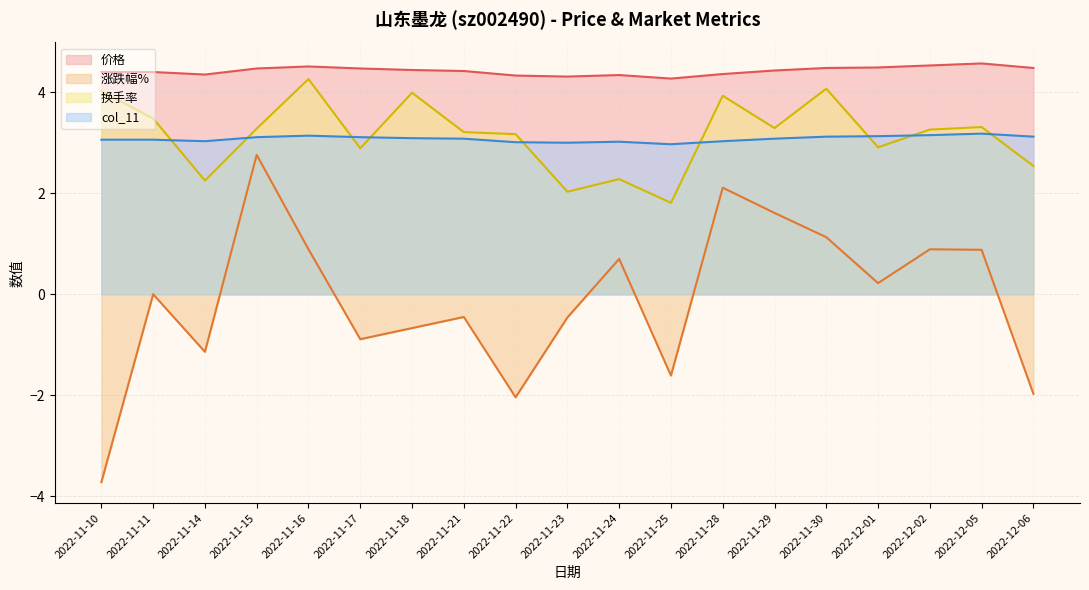

Reading left to right, transcribe all the data shown in this chart.

价格: 4.4	4.4	4.3	4.5	4.5	4.5	4.4	4.4	4.3	4.3	4.3	4.3	4.4	4.4	4.5	4.5	4.5	4.6	4.5
涨跌幅%: -3.7	0.0	-1.1	2.8	0.9	-0.9	-0.7	-0.5	-2.0	-0.5	0.7	-1.6	2.1	1.6	1.1	0.2	0.9	0.9	-2.0
换手率: 4.0	3.5	2.2	3.3	4.3	2.9	4.0	3.2	3.2	2.0	2.3	1.8	3.9	3.3	4.1	2.9	3.3	3.3	2.5
col_11: 3.1	3.1	3.0	3.1	3.1	3.1	3.1	3.1	3.0	3.0	3.0	3.0	3.0	3.1	3.1	3.1	3.1	3.2	3.1